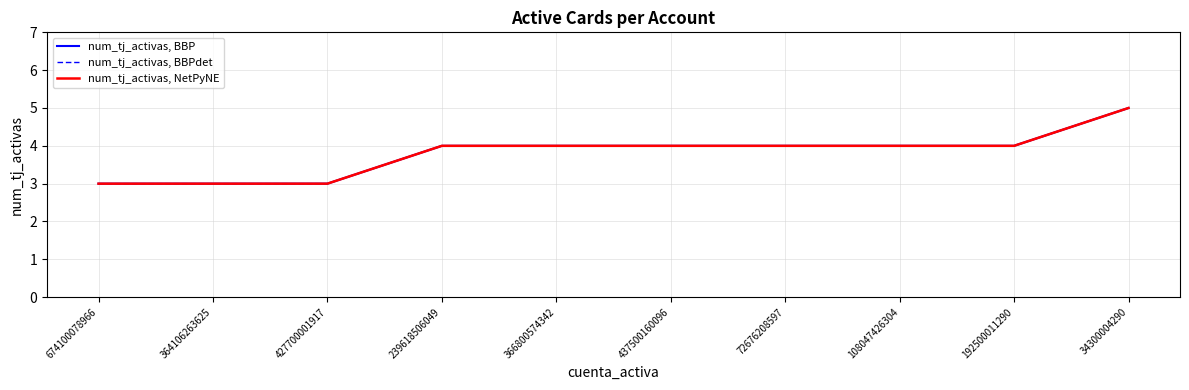

True or false: num_tj_activas, BBPdet and num_tj_activas, NetPyNE cross at least once.

False